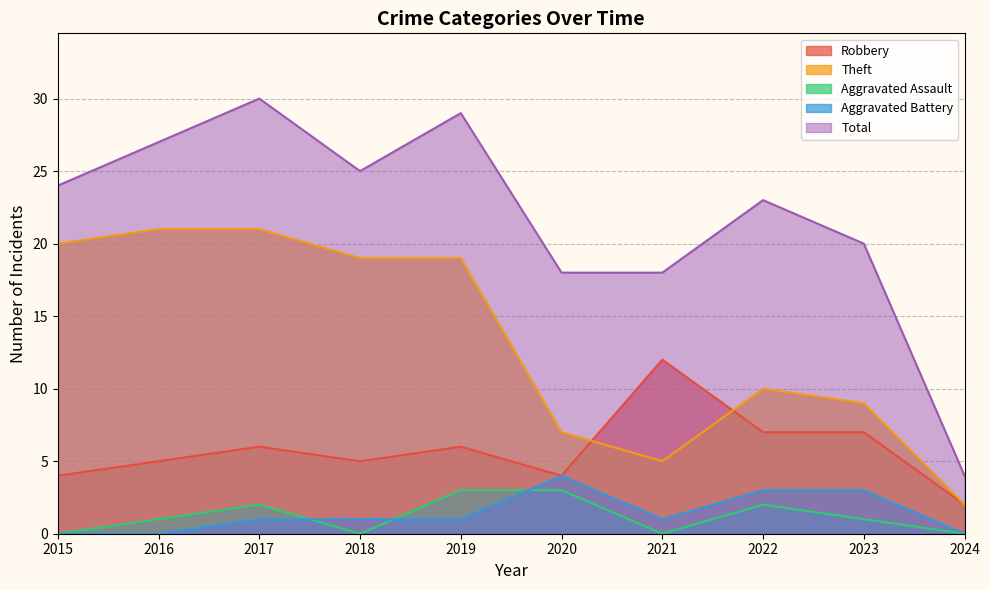

At 2022, list the series in order from smallest to largest.

Aggravated Assault, Aggravated Battery, Robbery, Theft, Total